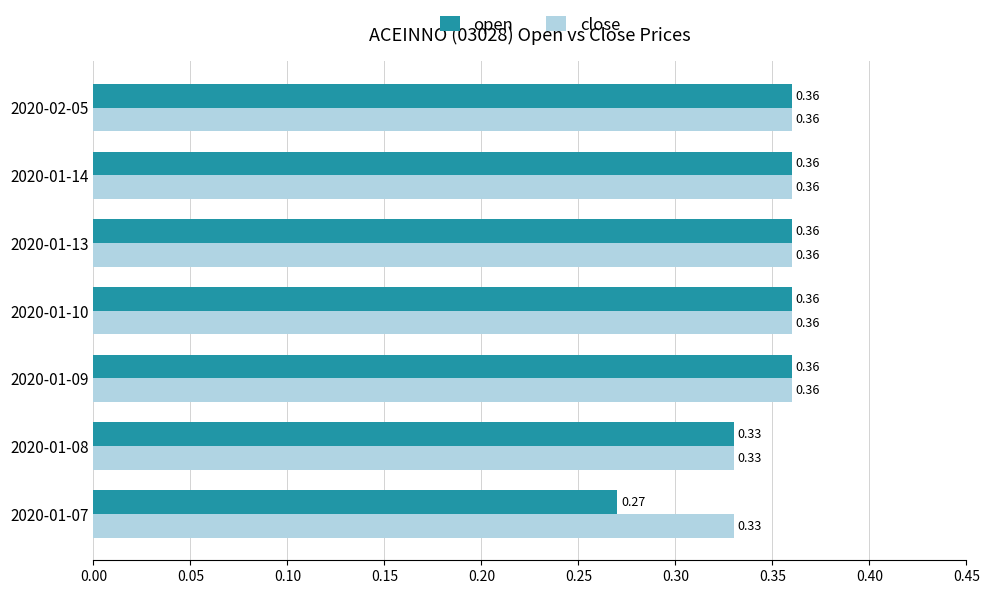

Which series has the widest spread of values?

open